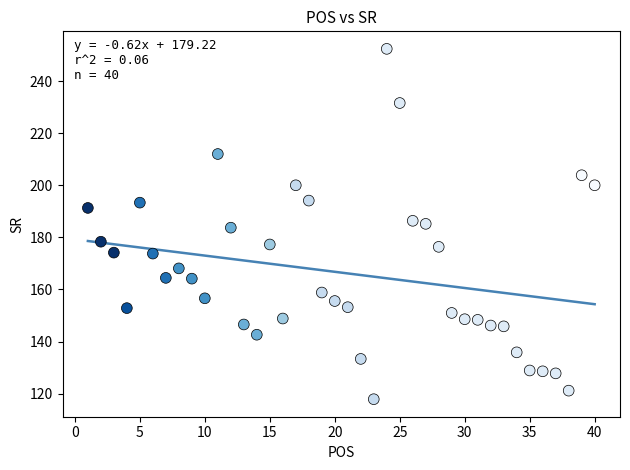

What is the range of Y values (max minus min)?

134.5